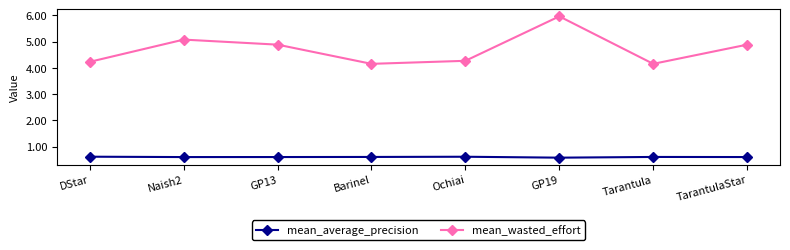

At which category does mean_wasted_effort reach its first local peak?

Naish2